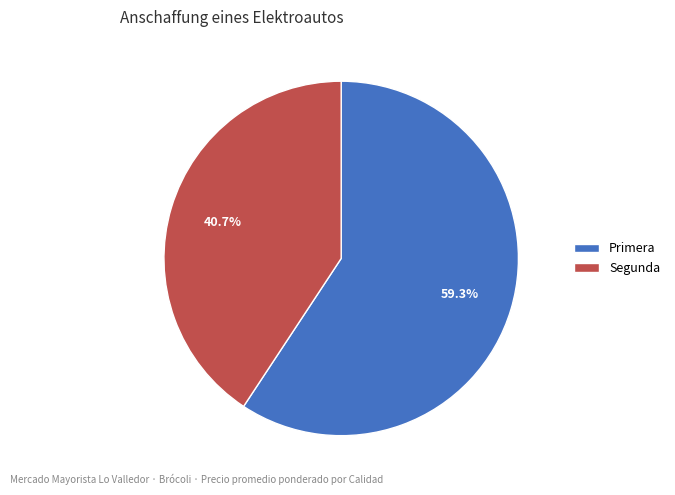

True or false: Segunda accounts for 11% of the total.

False